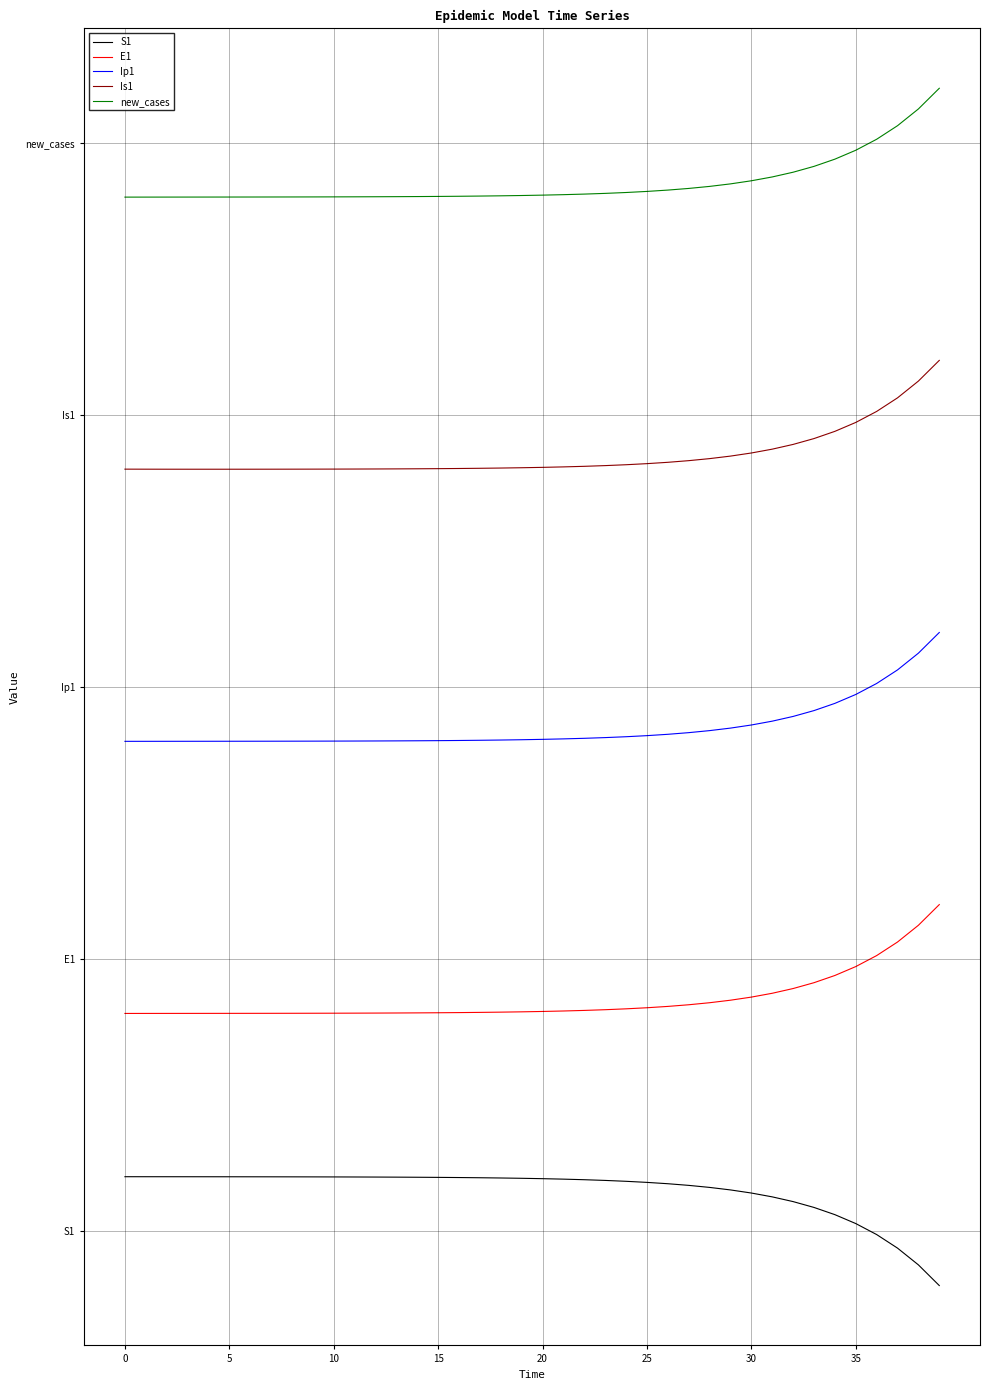

True or false: S1 has more than 1 points higher than both neighbors.

False